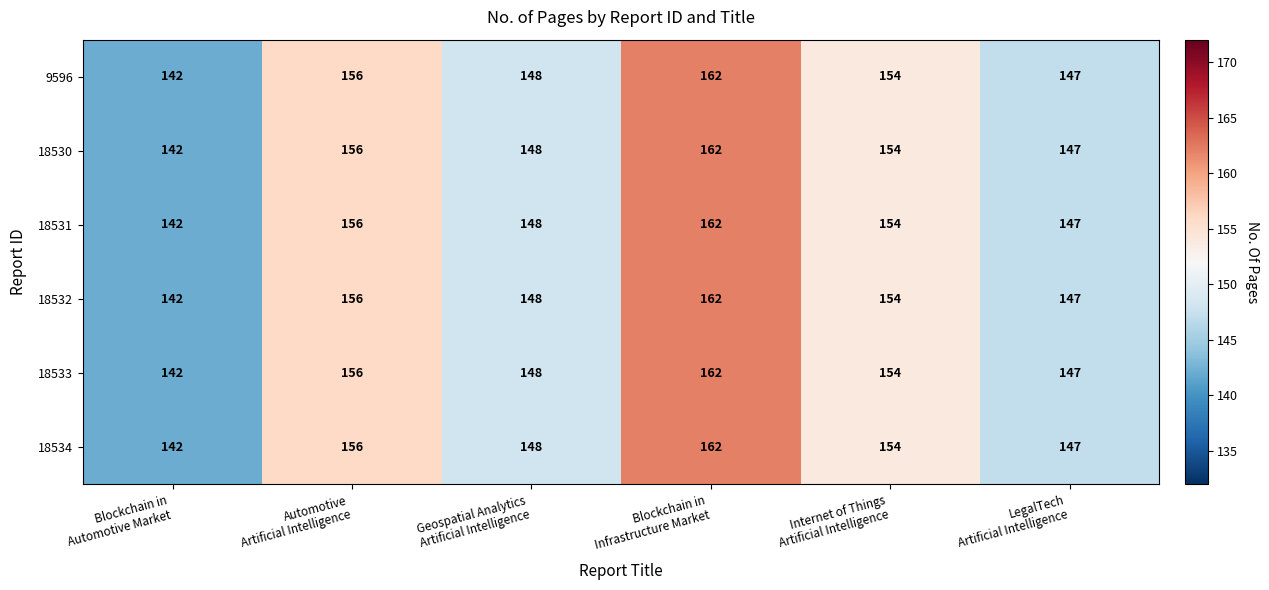

Which category has the lowest value across all series?

Blockchain in
Automotive Market